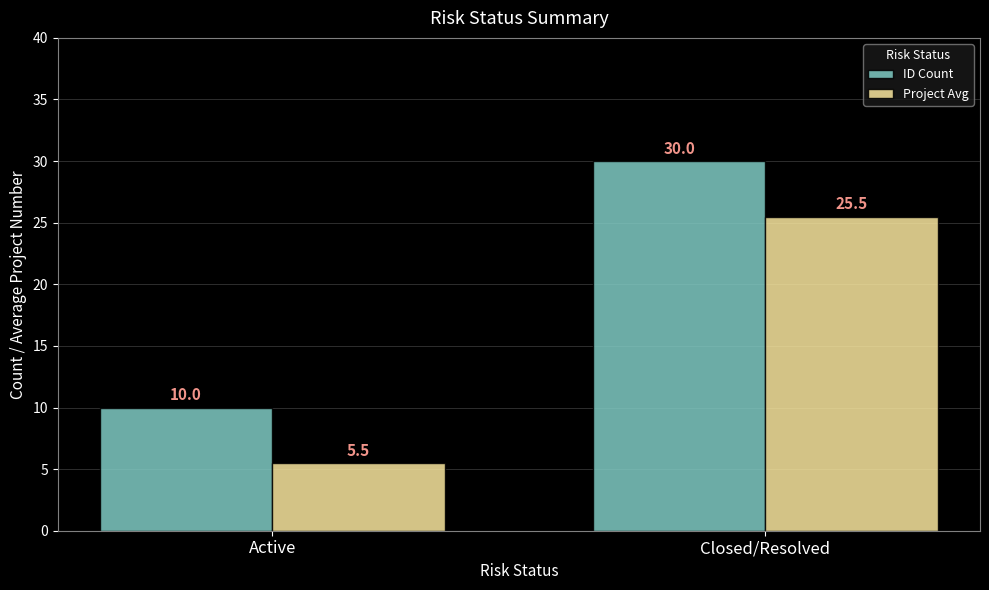

Rank the series at Closed/Resolved from highest to lowest value.

ID Count, Project Avg